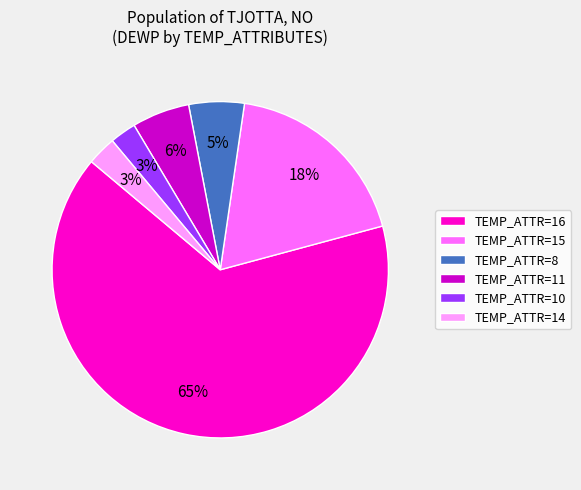

True or false: TEMP_ATTR=14 accounts for 3% of the total.

True